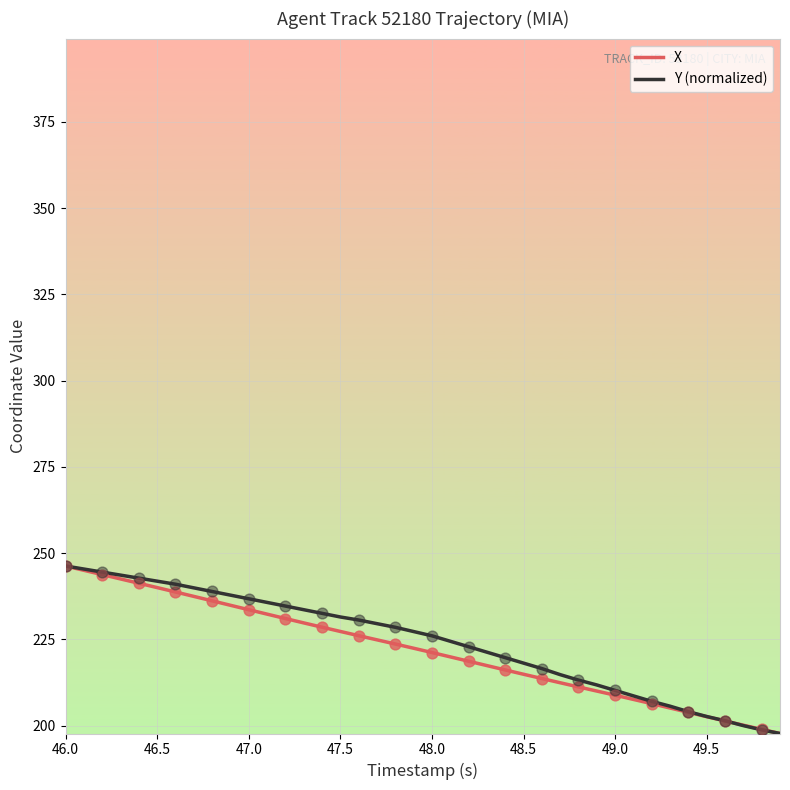

What is the maximum value shown in the chart?

246.3